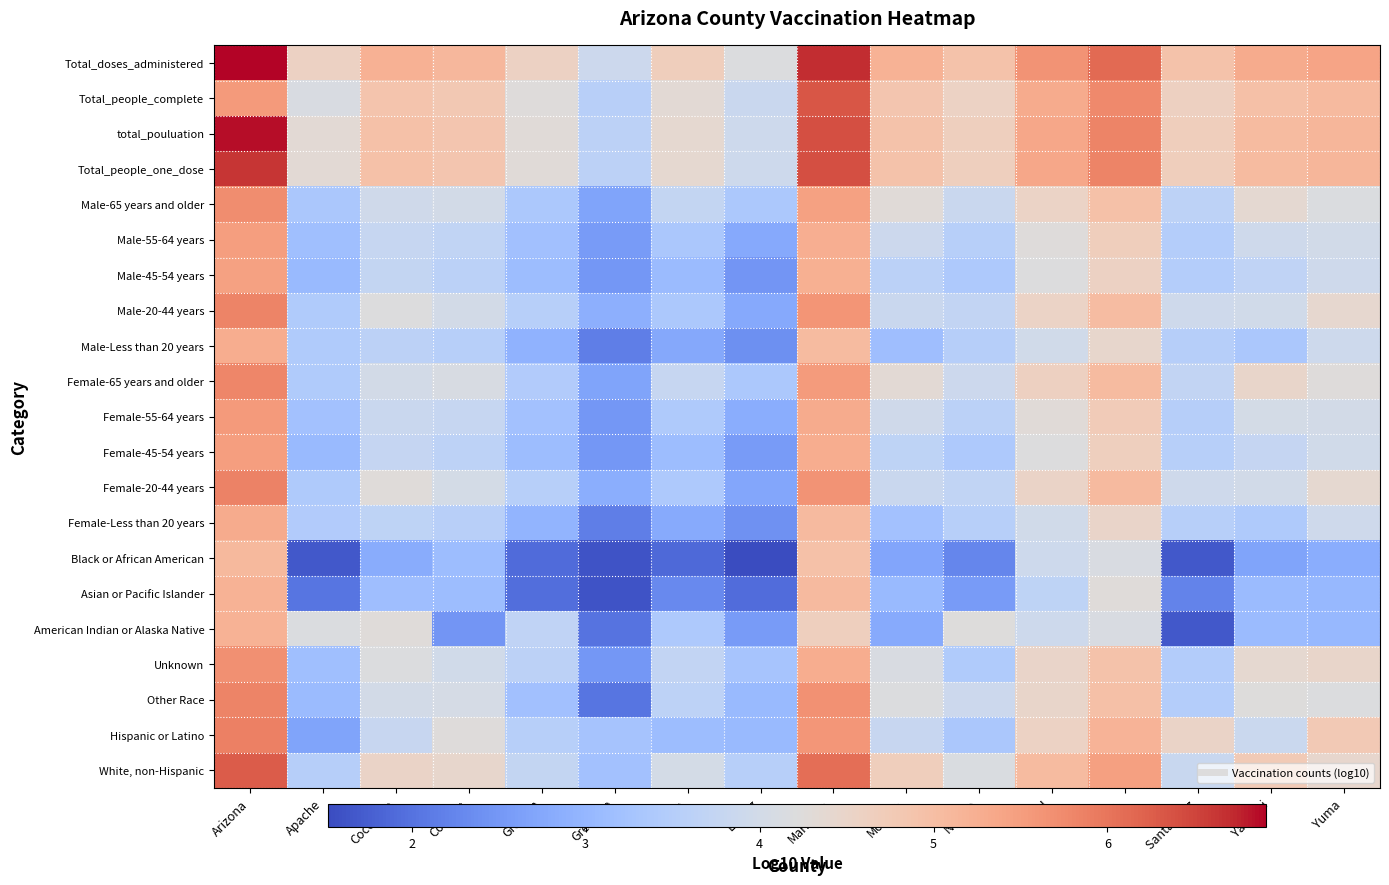

What is the spread (max minus min) of values at Arizona?

1.8